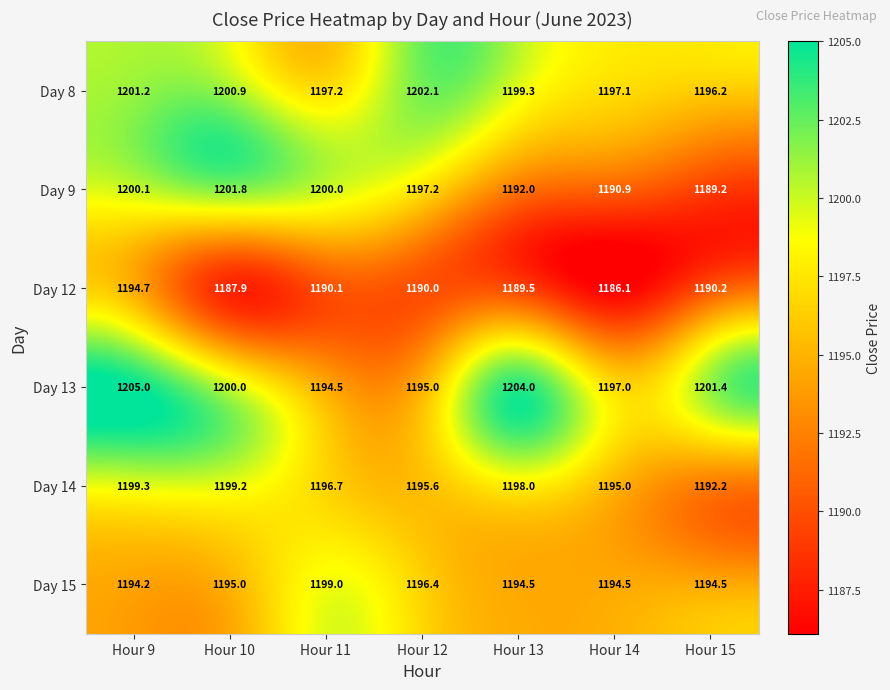

At how many categories does at least one series exceed 1199?

6